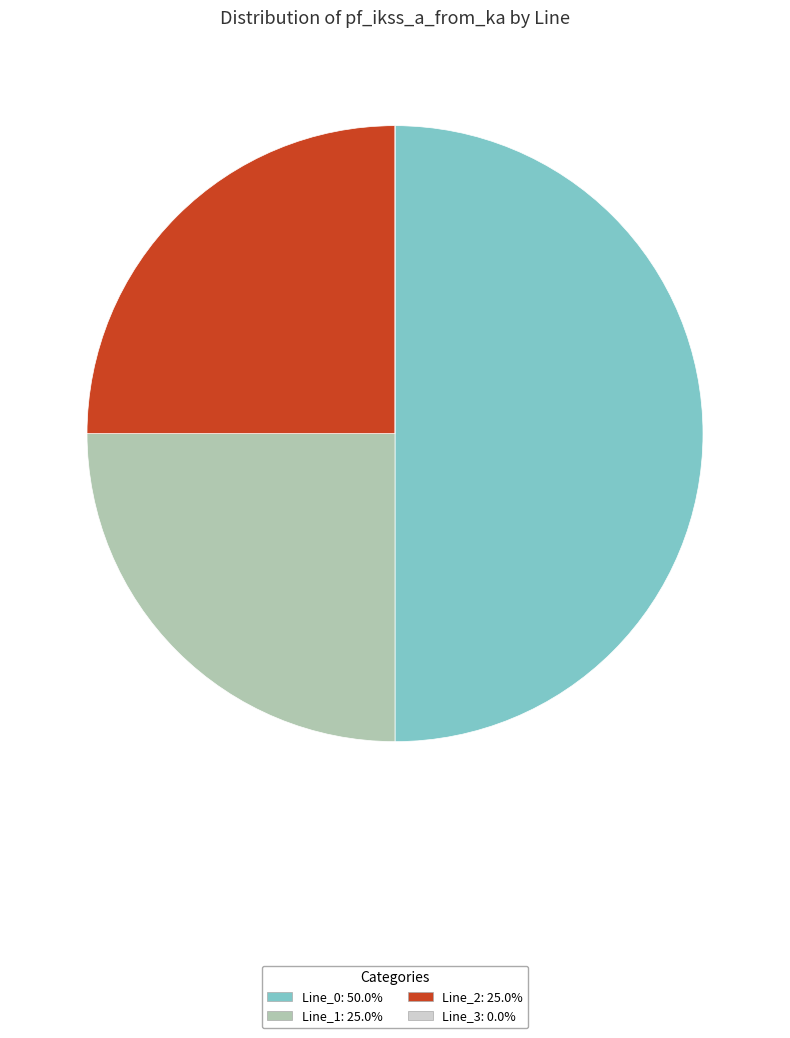

Is Line_1 the majority of the pie?

No